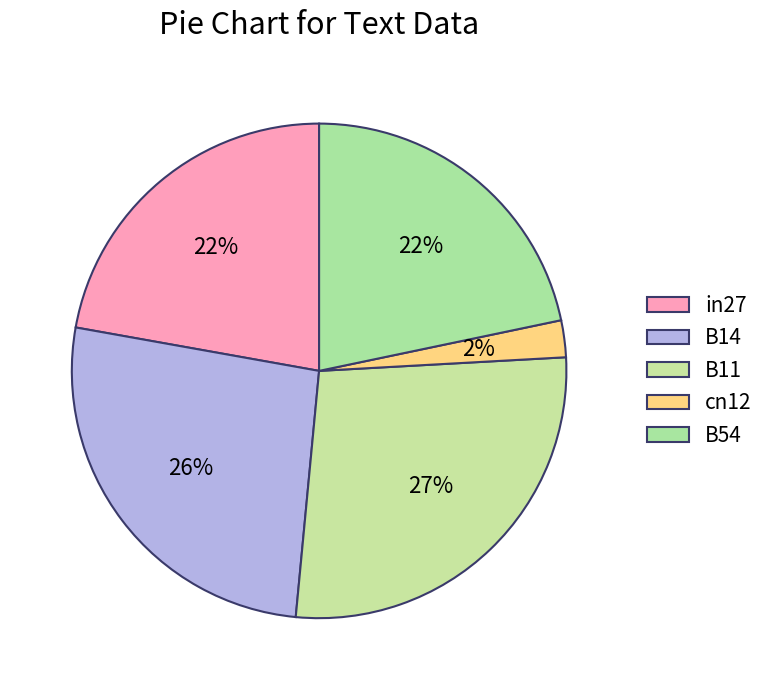

To the nearest percent, what is the average slice percentage?

20%